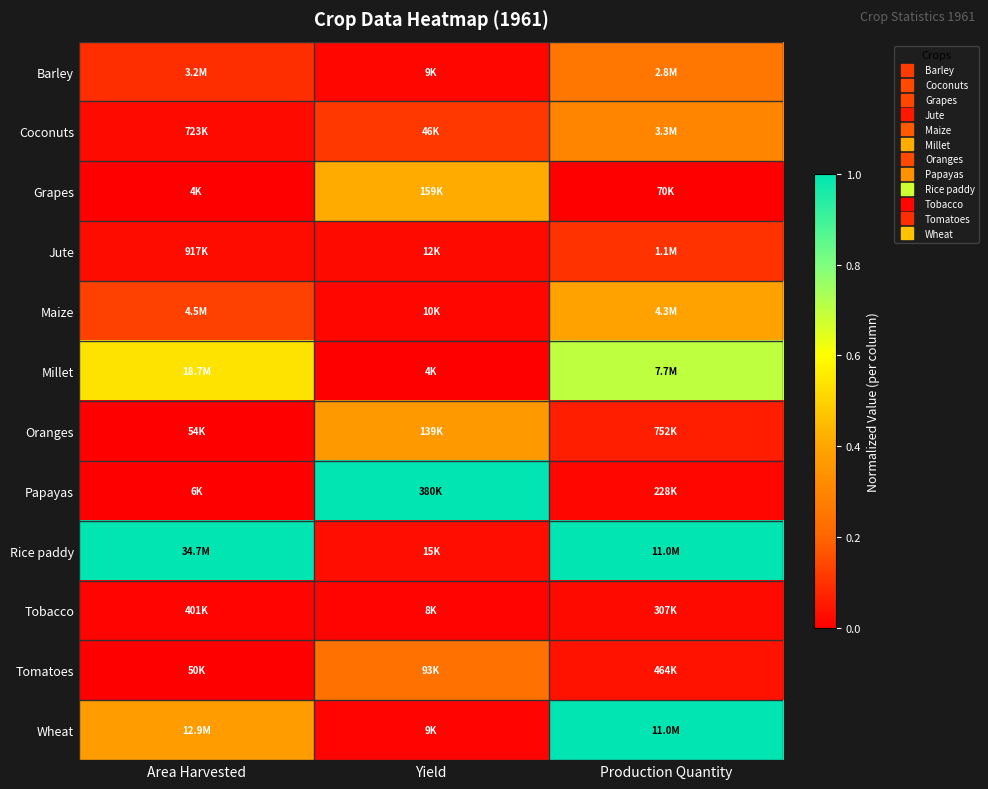

Reading left to right, transcribe all the data shown in this chart.

Barley: Area Harvested=0.1	Yield=0.0	Production Quantity=0.3
Coconuts: Area Harvested=0.0	Yield=0.1	Production Quantity=0.3
Grapes: Area Harvested=0.0	Yield=0.4	Production Quantity=0.0
Jute: Area Harvested=0.0	Yield=0.0	Production Quantity=0.1
Maize: Area Harvested=0.1	Yield=0.0	Production Quantity=0.4
Millet: Area Harvested=0.5	Yield=0.0	Production Quantity=0.7
Oranges: Area Harvested=0.0	Yield=0.4	Production Quantity=0.1
Papayas: Area Harvested=0.0	Yield=1.0	Production Quantity=0.0
Rice paddy: Area Harvested=1.0	Yield=0.0	Production Quantity=1.0
Tobacco: Area Harvested=0.0	Yield=0.0	Production Quantity=0.0
Tomatoes: Area Harvested=0.0	Yield=0.2	Production Quantity=0.0
Wheat: Area Harvested=0.4	Yield=0.0	Production Quantity=1.0